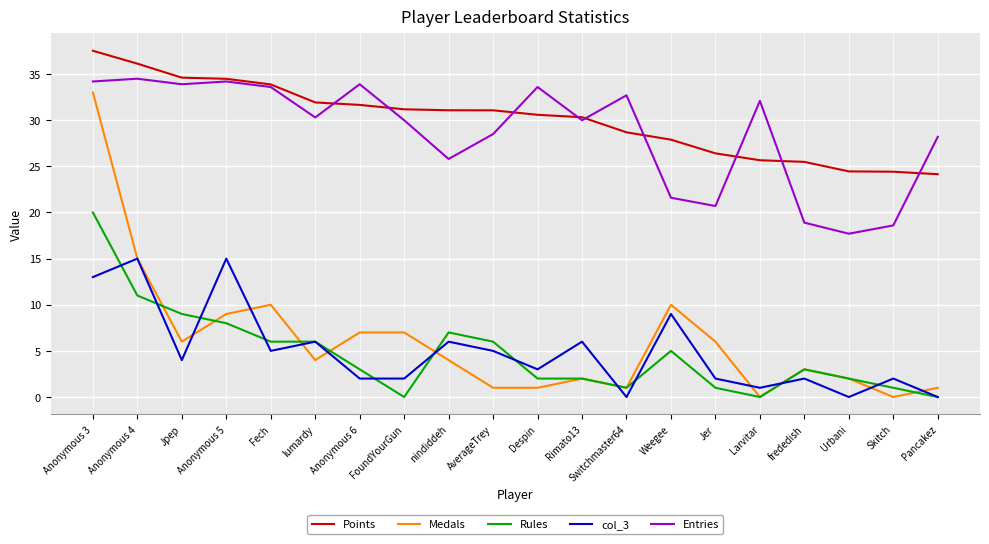

What position from the right is Fech?

16